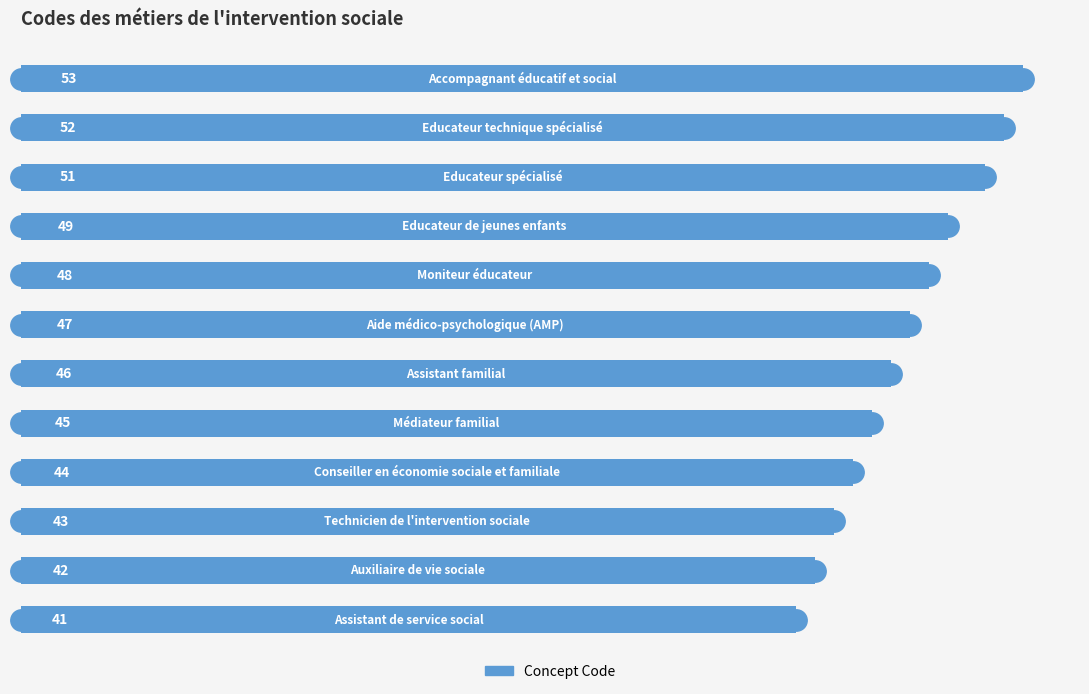

What is the sum of all values?

561